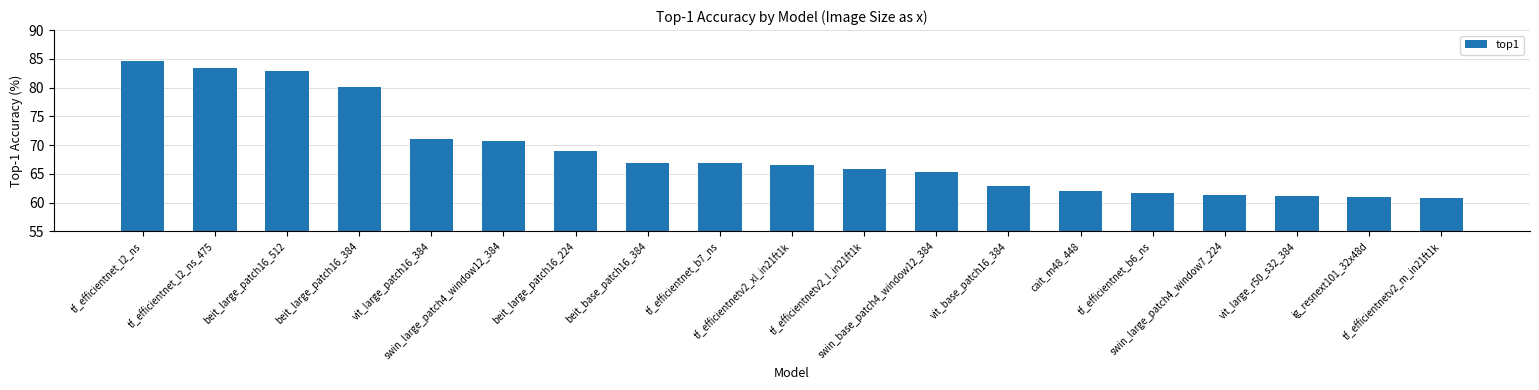

What is the sum of all values?

1304.6